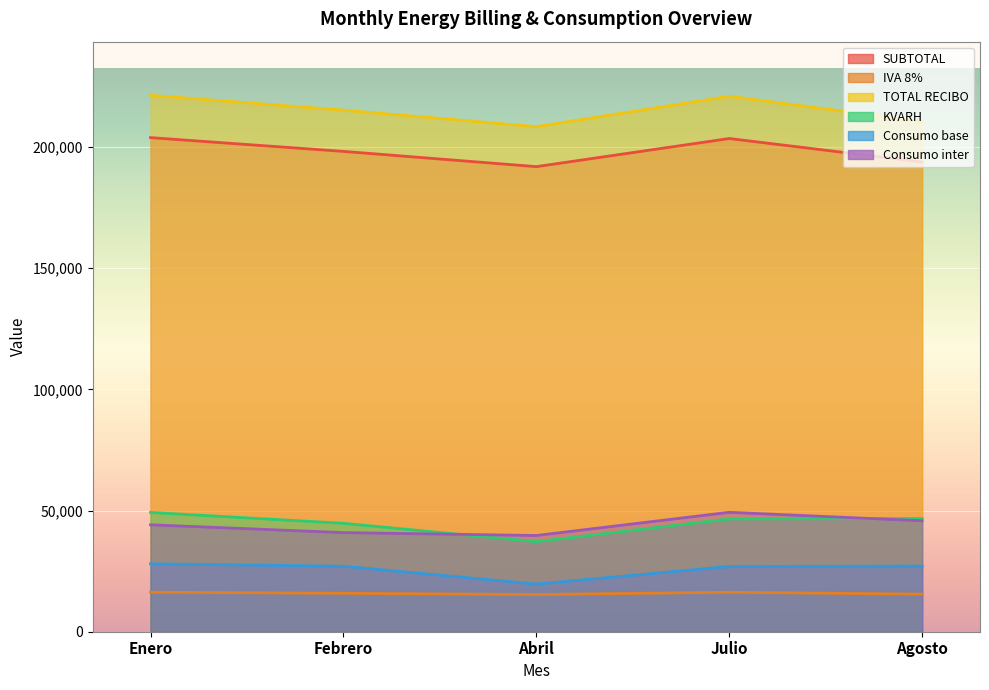

True or false: Consumo base has a value of 19654.0 at Abril.

True